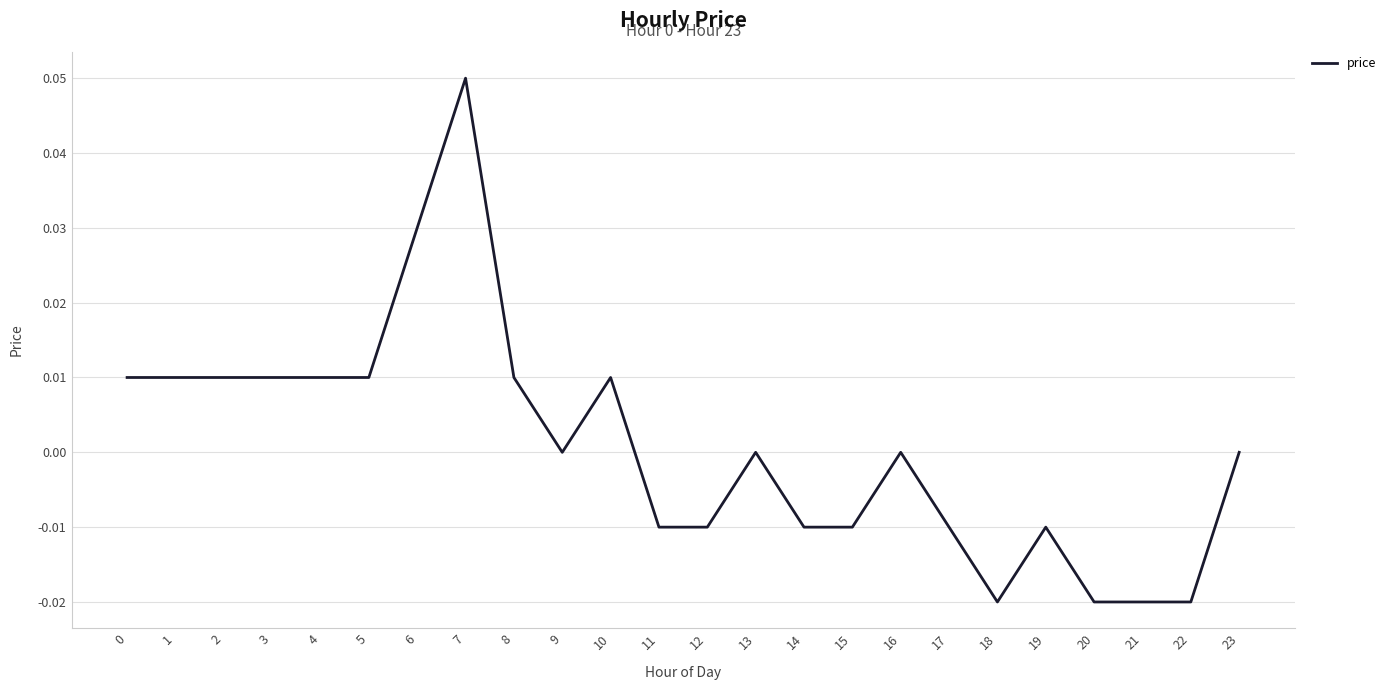

How many values are between 0 and 1?

14